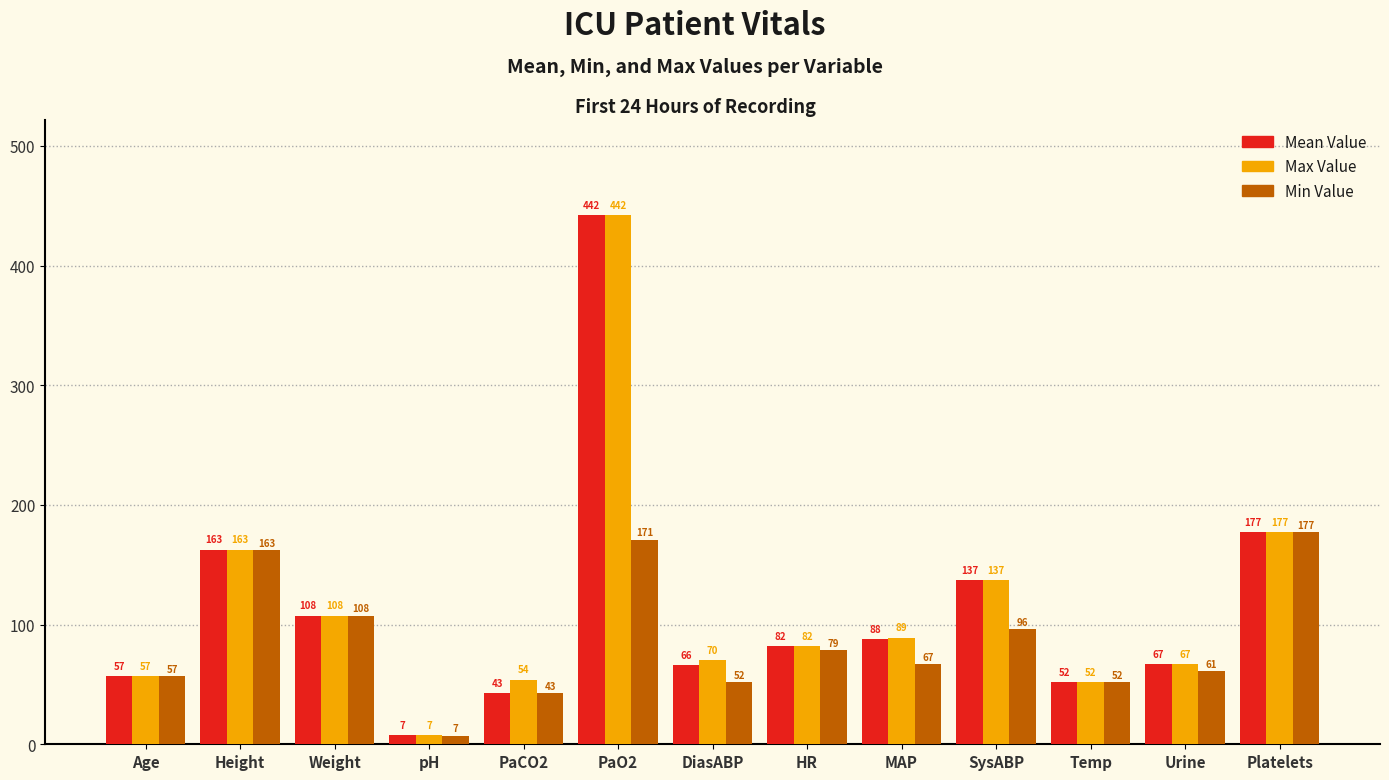

What is the label of the 1st bar from the left?

Age